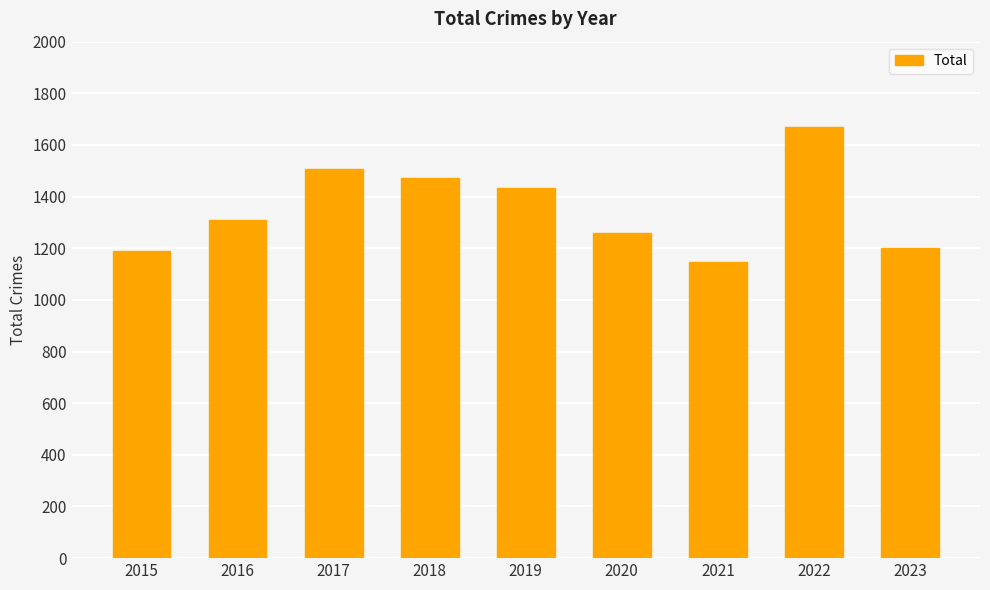

Is it true that the value at 2020 is 1261?

True